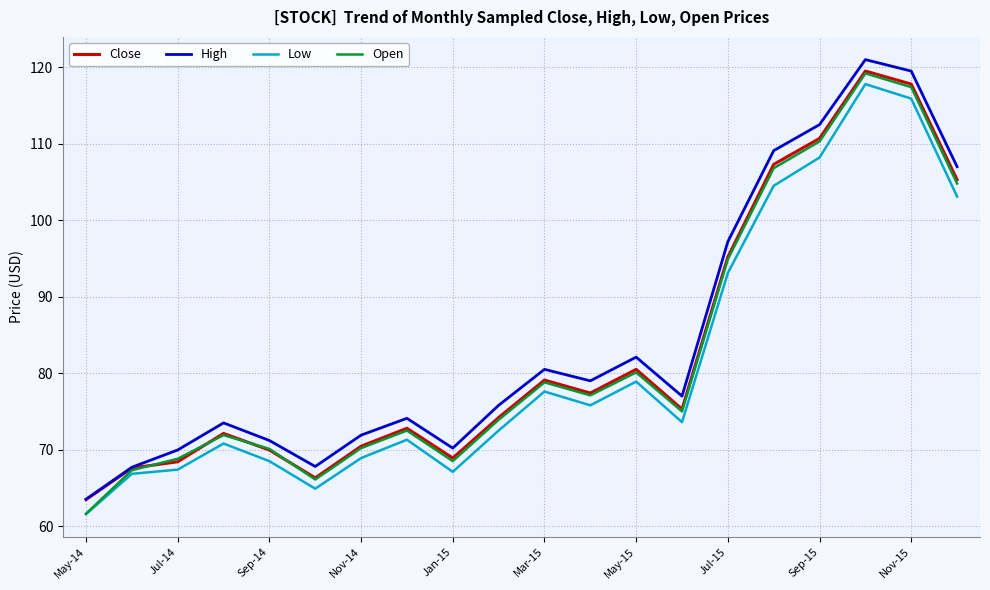

What is the minimum value for Open?

61.6